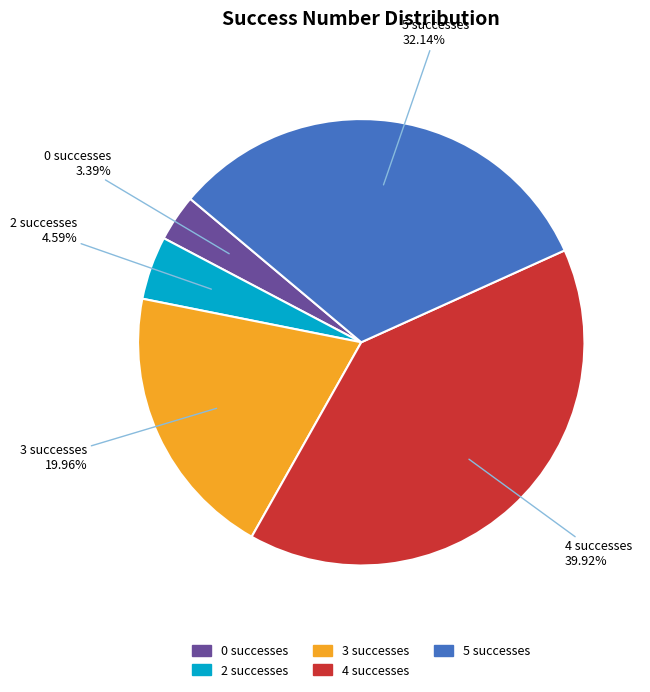

To the nearest percent, what is the difference between the largest and smallest slice percentages?

37%